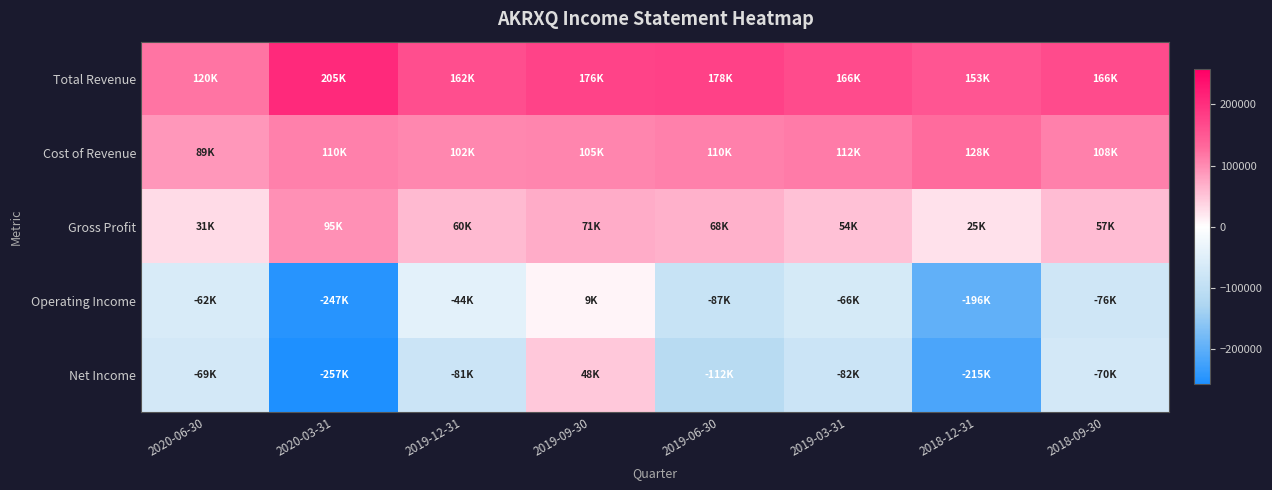

Count the number of data series in this chart.

5